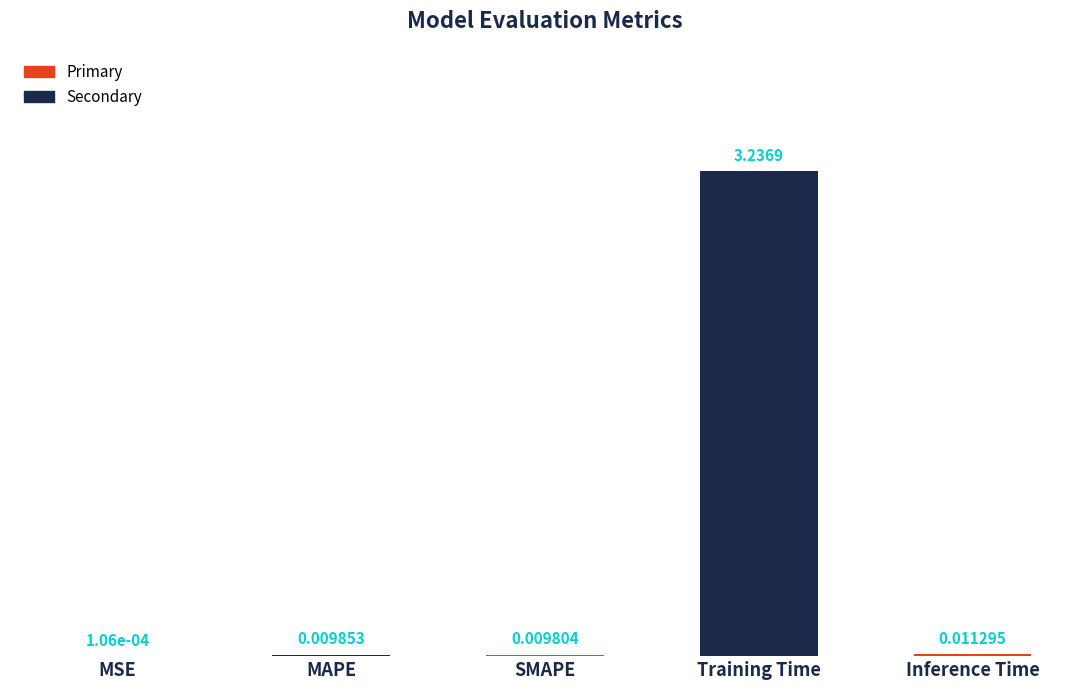

What is the sum of all values?

3.3